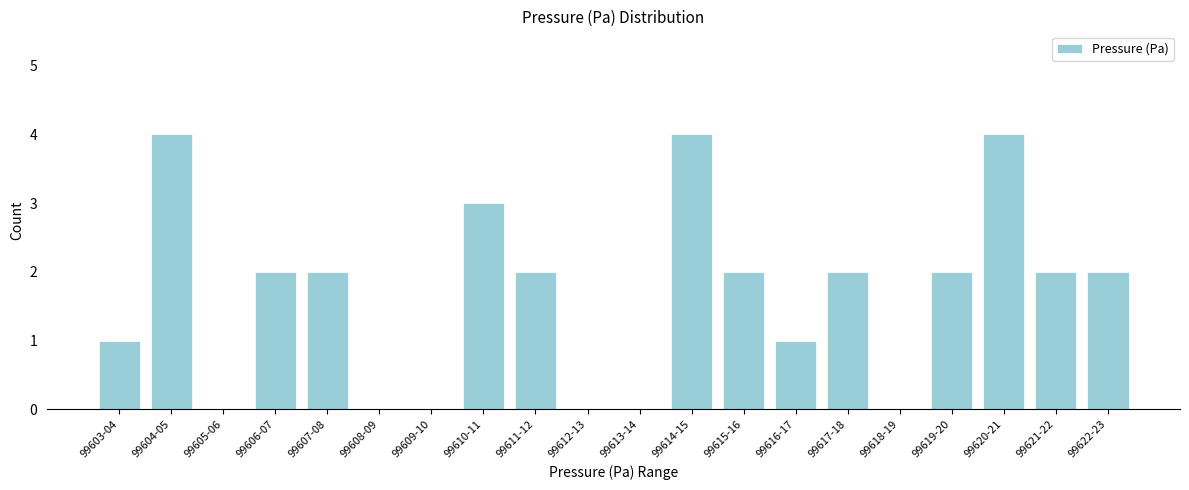

Reading left to right, list all the values displayed in this chart.

99603-04=1	99604-05=4	99605-06=0	99606-07=2	99607-08=2	99608-09=0	99609-10=0	99610-11=3	99611-12=2	99612-13=0	99613-14=0	99614-15=4	99615-16=2	99616-17=1	99617-18=2	99618-19=0	99619-20=2	99620-21=4	99621-22=2	99622-23=2